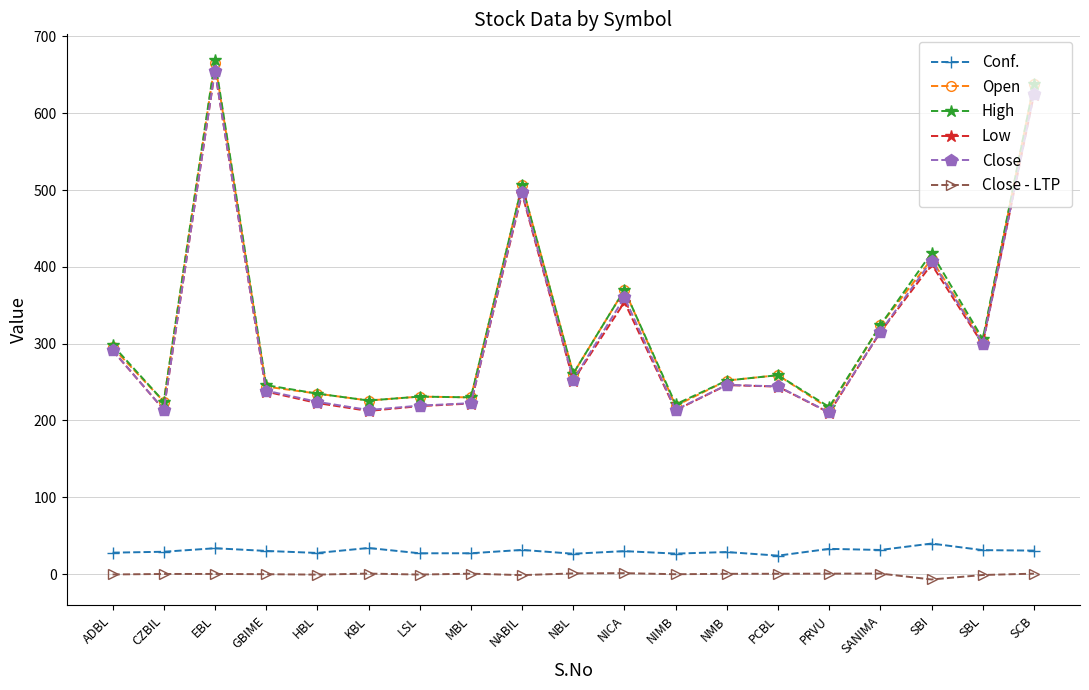

Where is the first local maximum for Low?

EBL